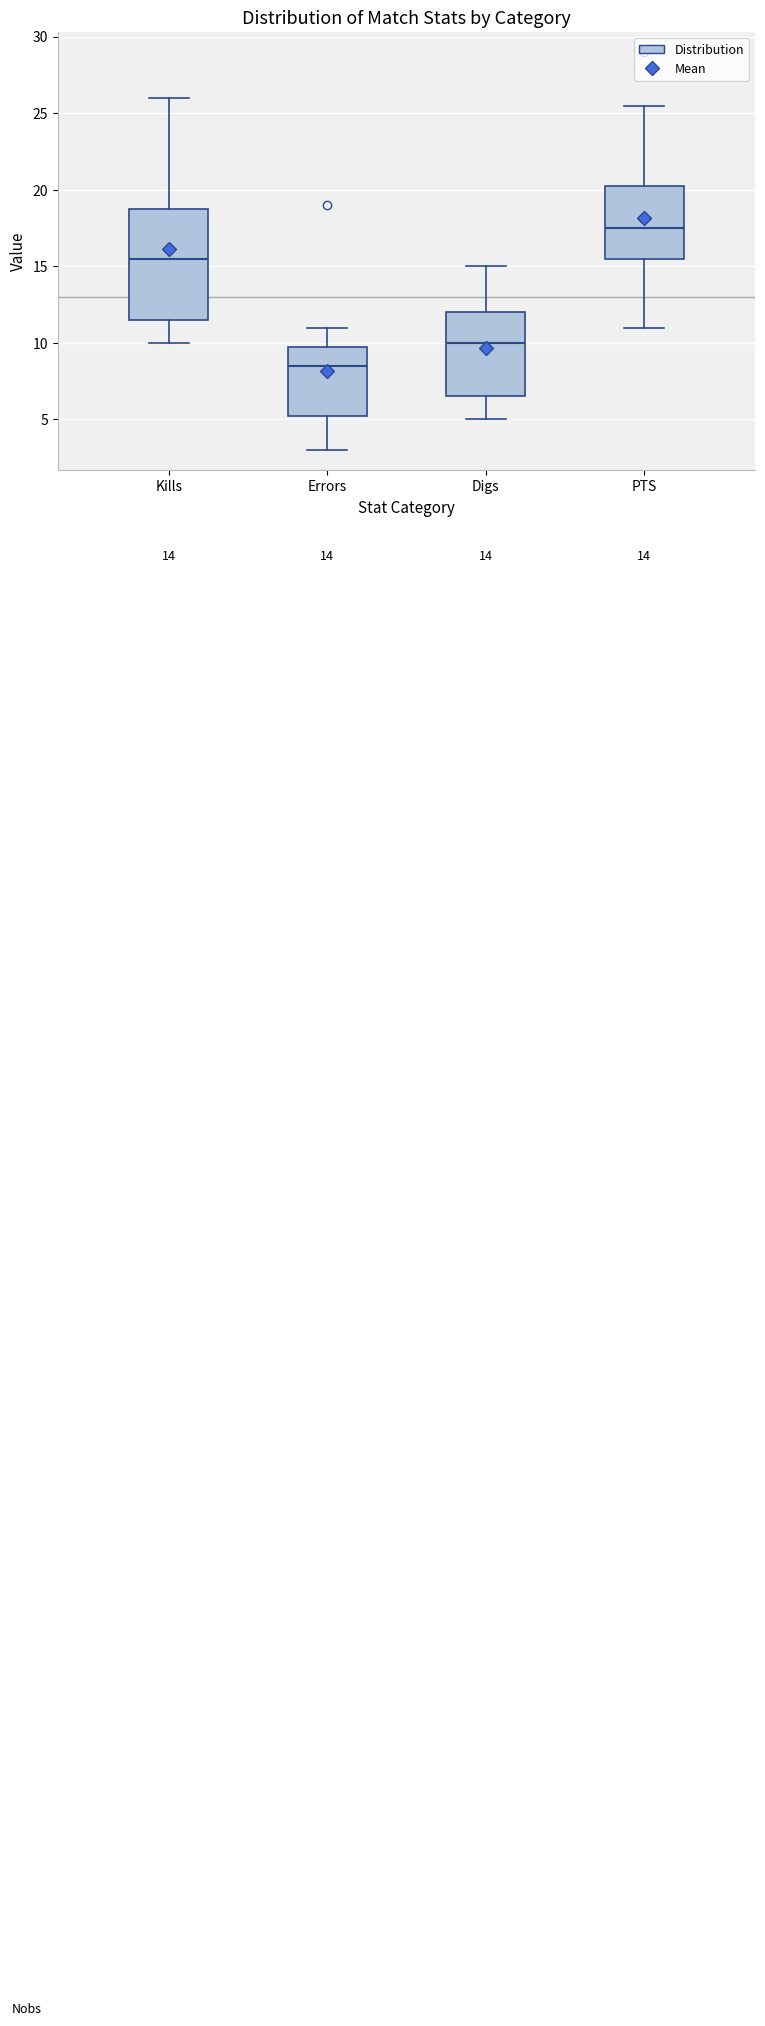

Comparing the boxes themselves (not the whiskers), which one is the tallest?

Kills